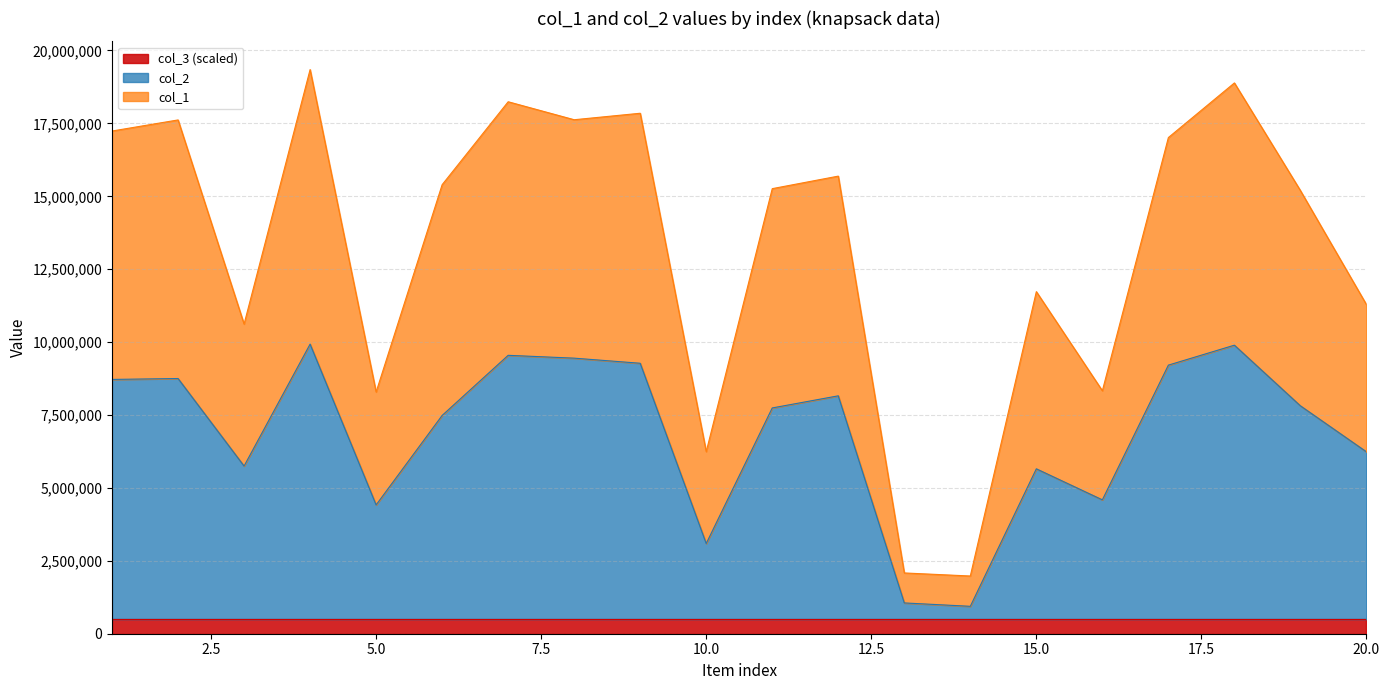

What are all the series names shown in the legend?

col_3 (scaled), col_2, col_1